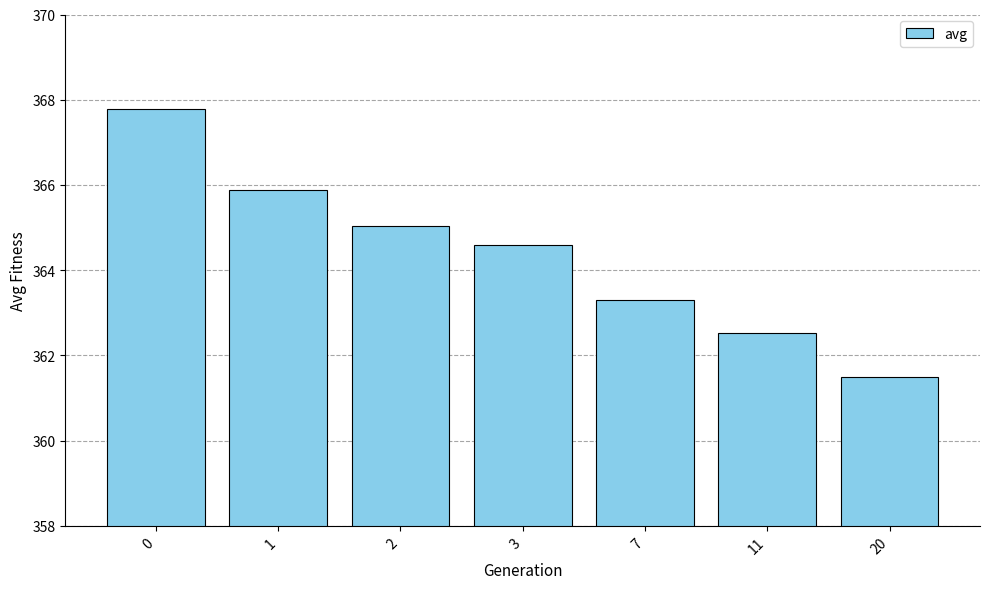

What is the greatest value displayed?

367.8